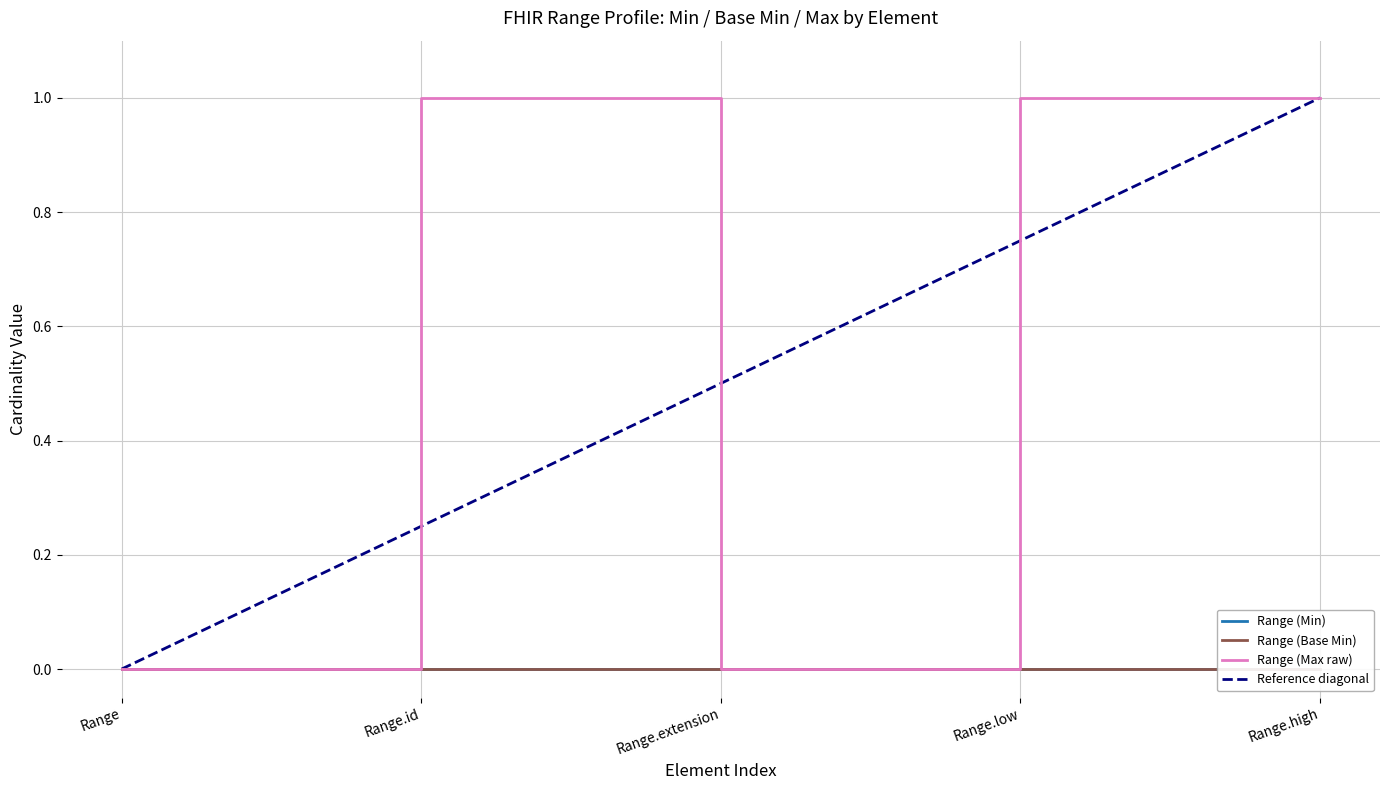

At Range.id, list the series in order from smallest to largest.

Range (Min), Range (Base Min), Range (Max raw)